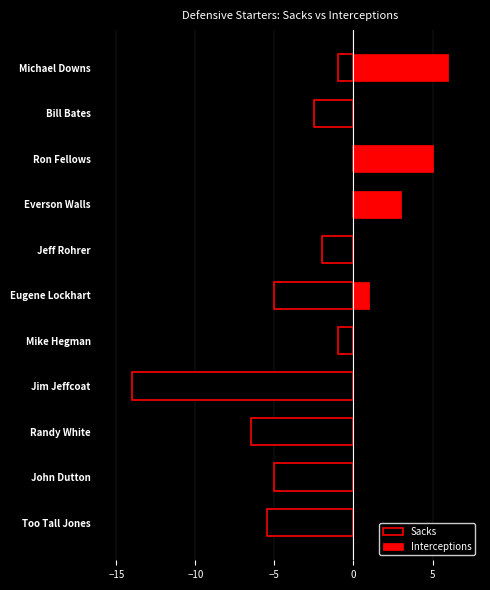

What is the difference between the maximum and minimum values in the Sacks series?

14.0